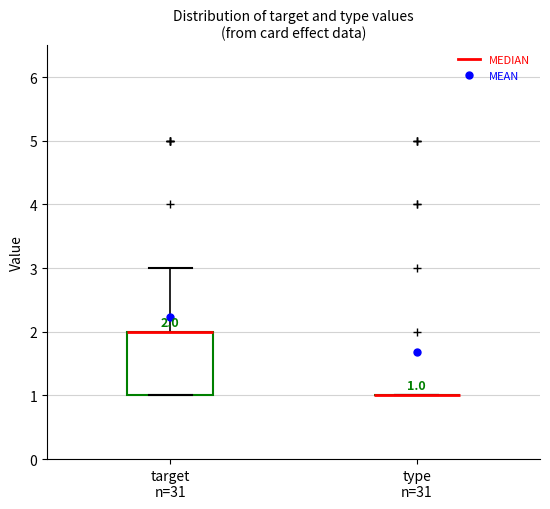

Which box is the tallest, from its lower edge to its upper edge?

target n=31